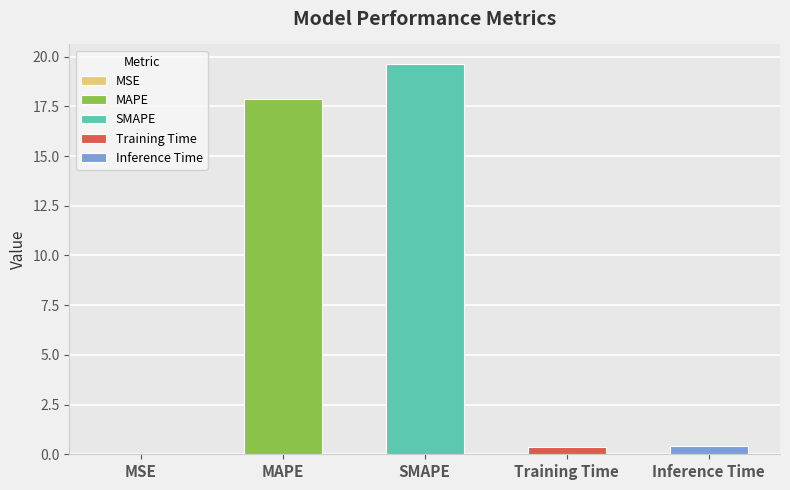

What position from the left is Training Time?

4